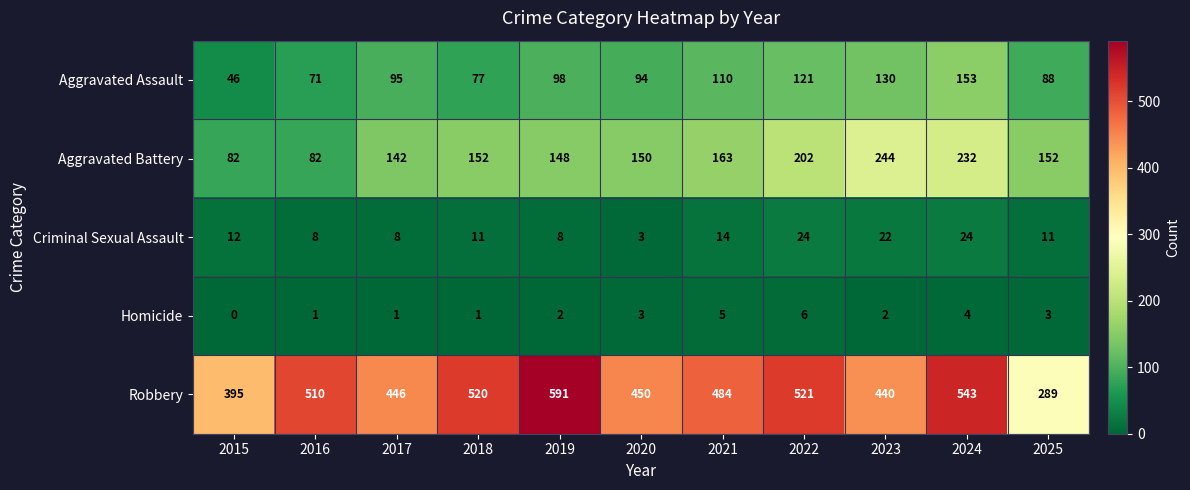

At which category is the sum across all series the highest?

2024